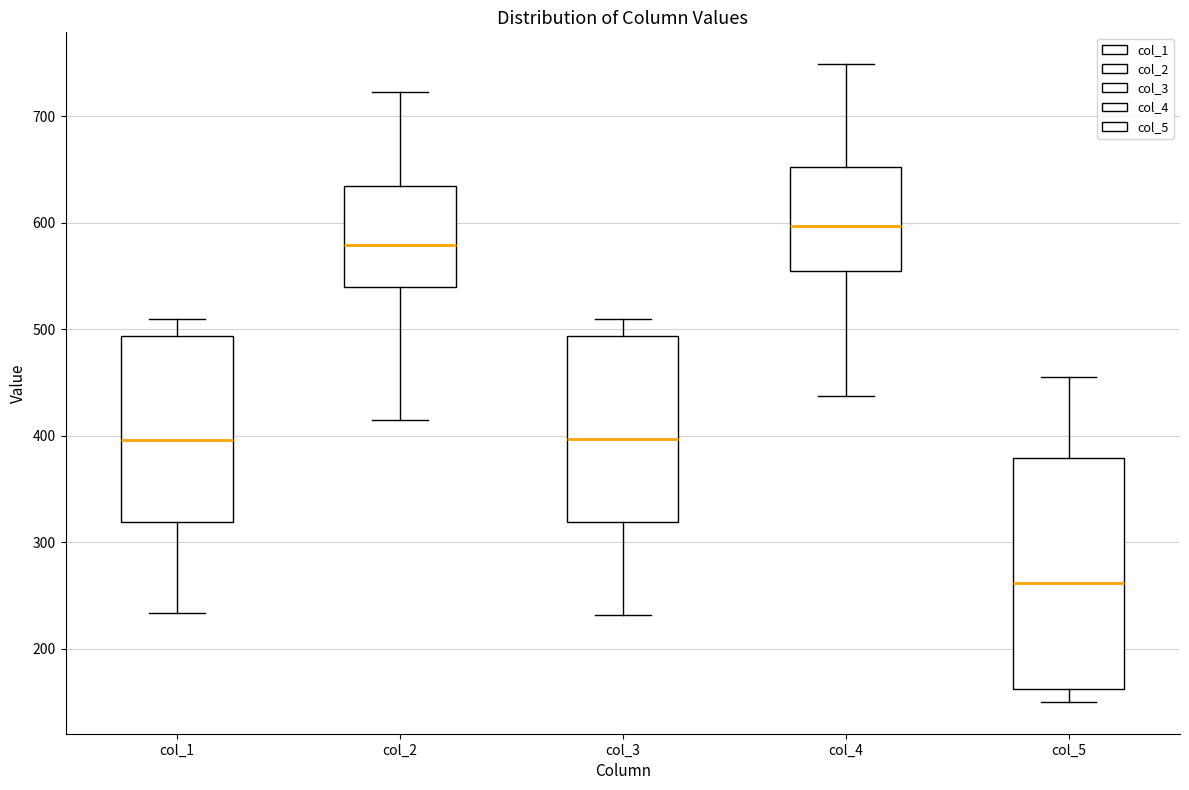

Where does the median line of the box for col_2 sit on the y-axis? The values are not printed on the chart, so give them approximately, as read against the axis.

580